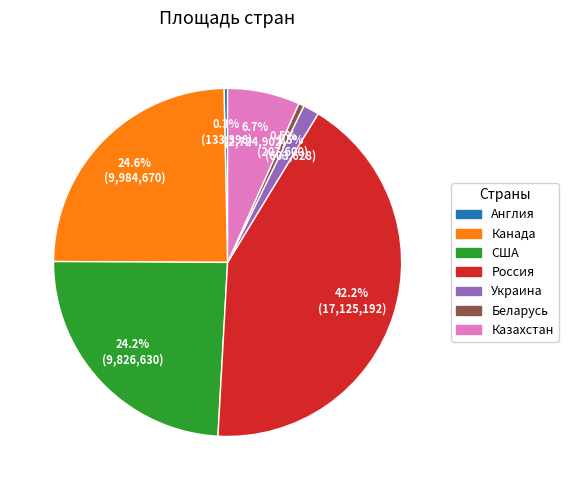

The Россия slice represents 29% of the pie. True or false?

False